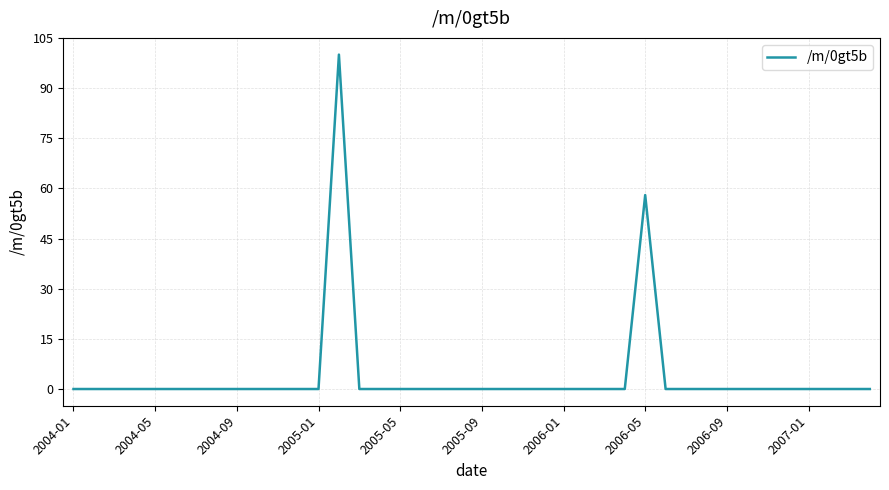

Does the chart have visible grid lines?

Yes